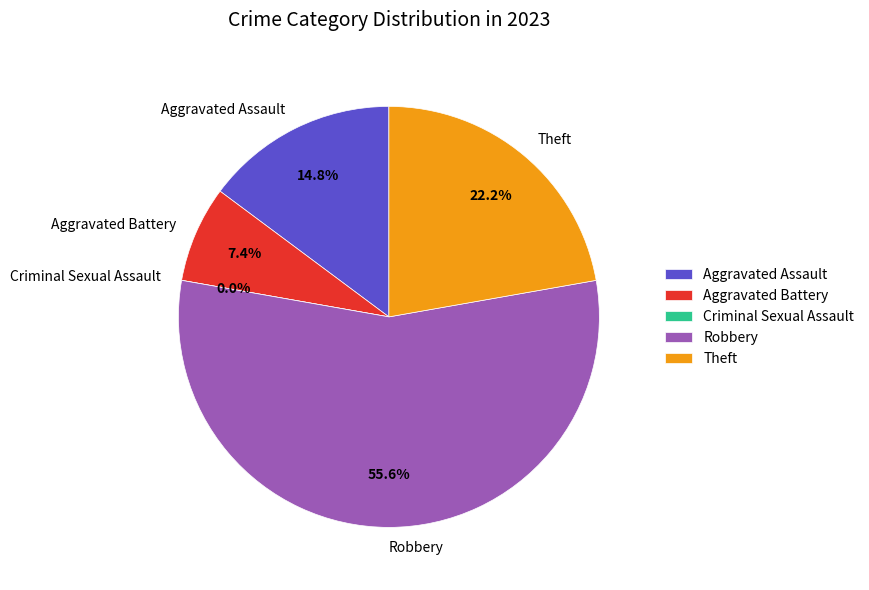

To the nearest percent, what is the difference between the largest and smallest slice percentages?

56%